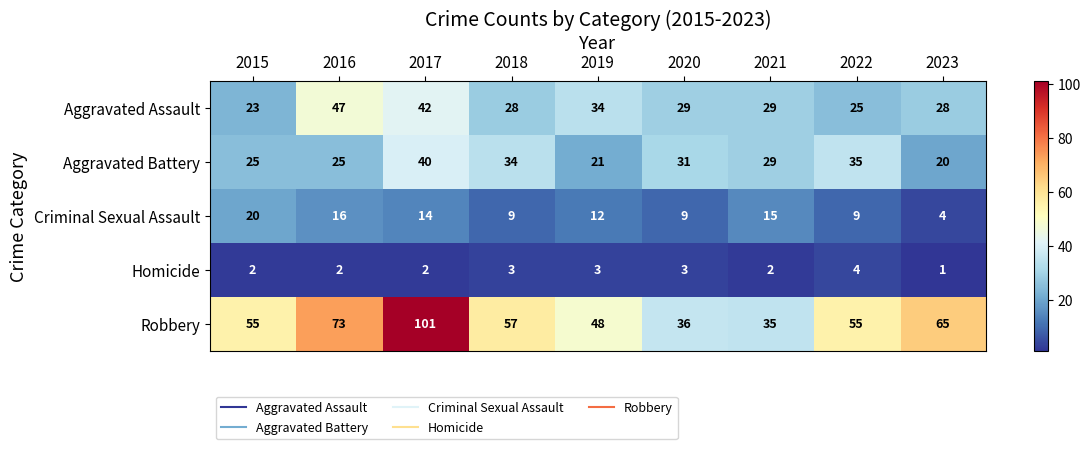

What is the total value across all series at 2020?

108